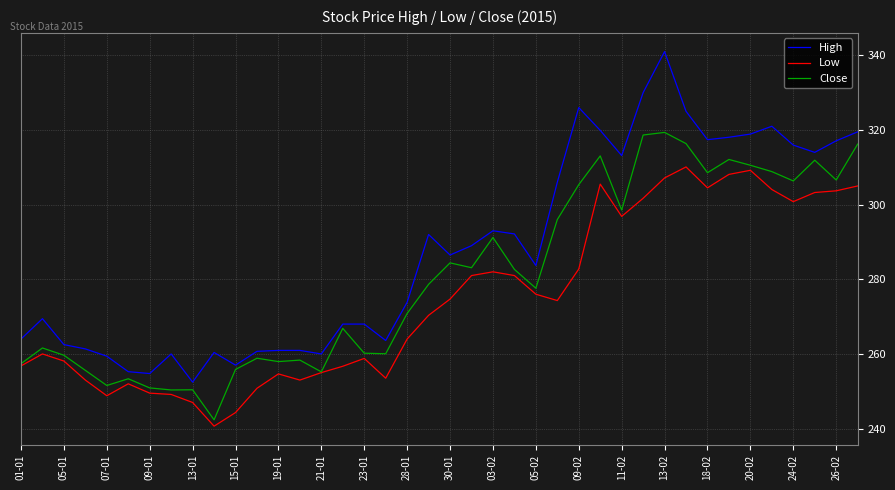

What is the minimum value shown in the chart?

240.7